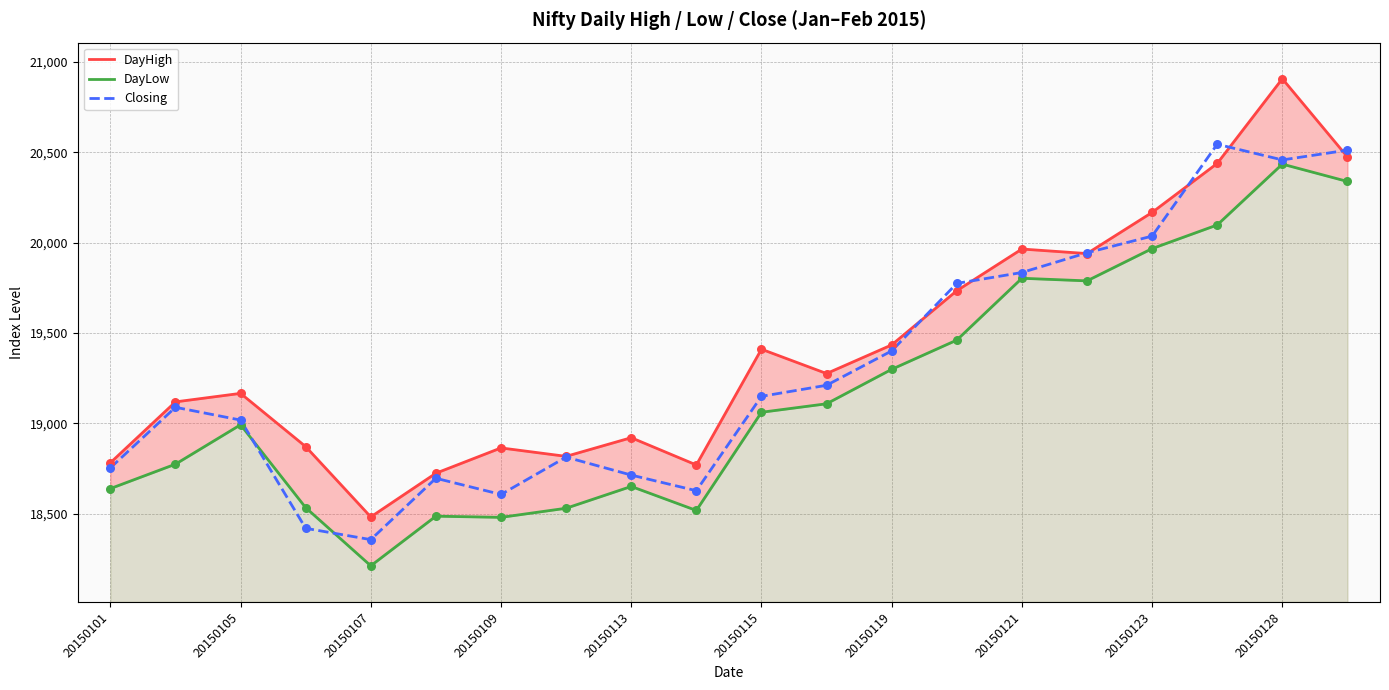

Which series has the largest Y range (max minus min)?

DayHigh